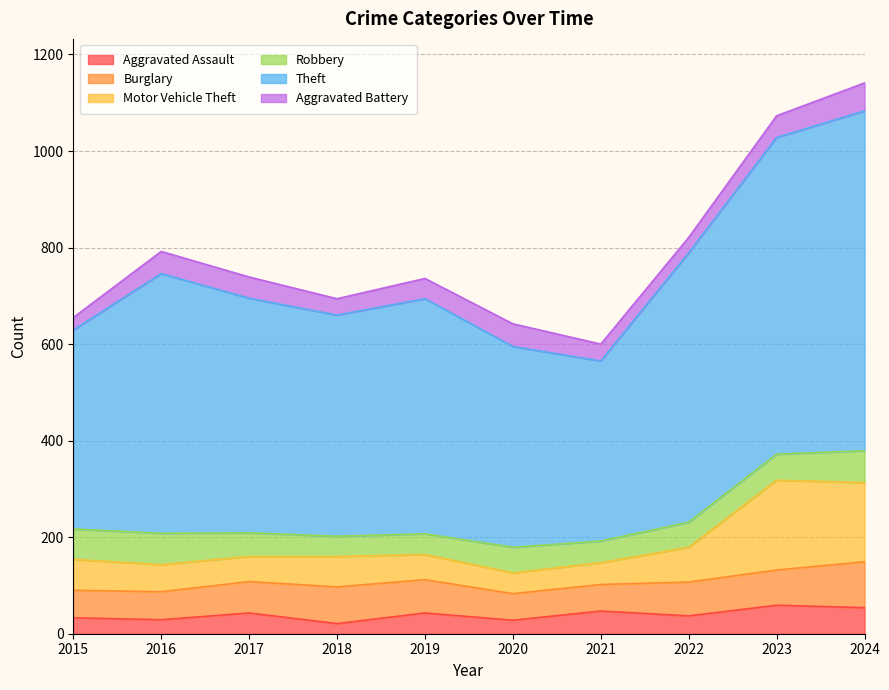

What is the total value across all series at 2020?

642